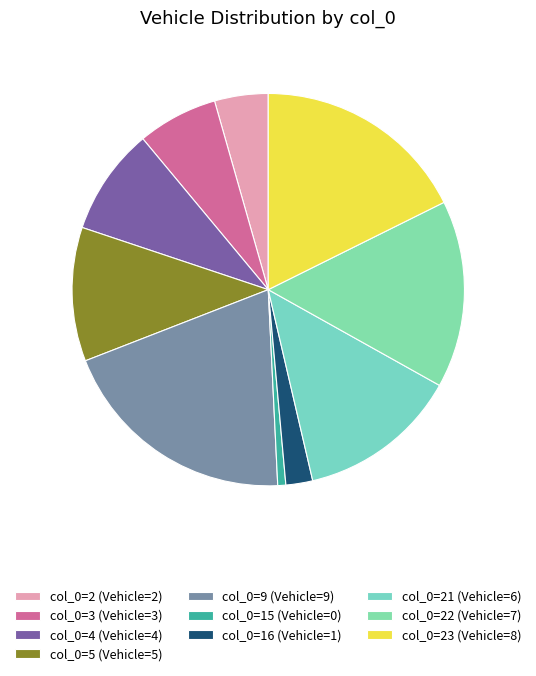

Rank the categories by value from highest to lowest.

col_0=9 (Vehicle=9), col_0=23 (Vehicle=8), col_0=22 (Vehicle=7), col_0=21 (Vehicle=6), col_0=5 (Vehicle=5), col_0=4 (Vehicle=4), col_0=3 (Vehicle=3), col_0=2 (Vehicle=2), col_0=16 (Vehicle=1), col_0=15 (Vehicle=0)